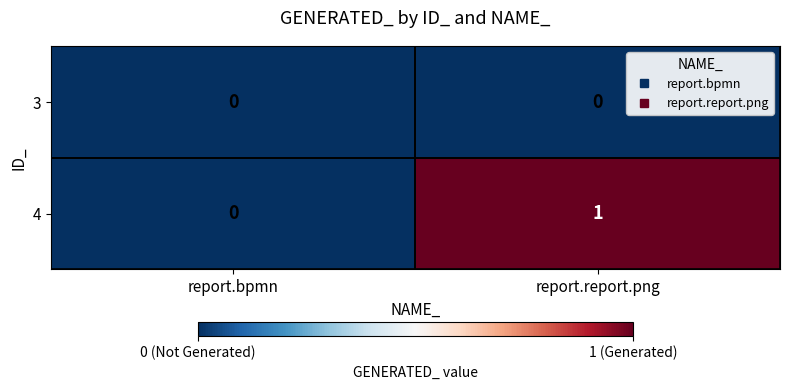

At which category is the sum across all series the highest?

report.report.png